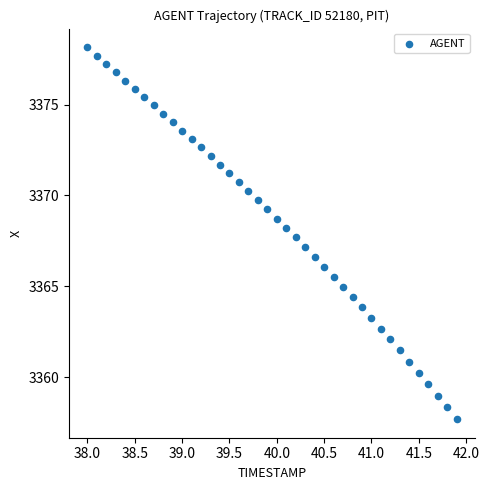

What is the range of Y values (max minus min)?

20.5